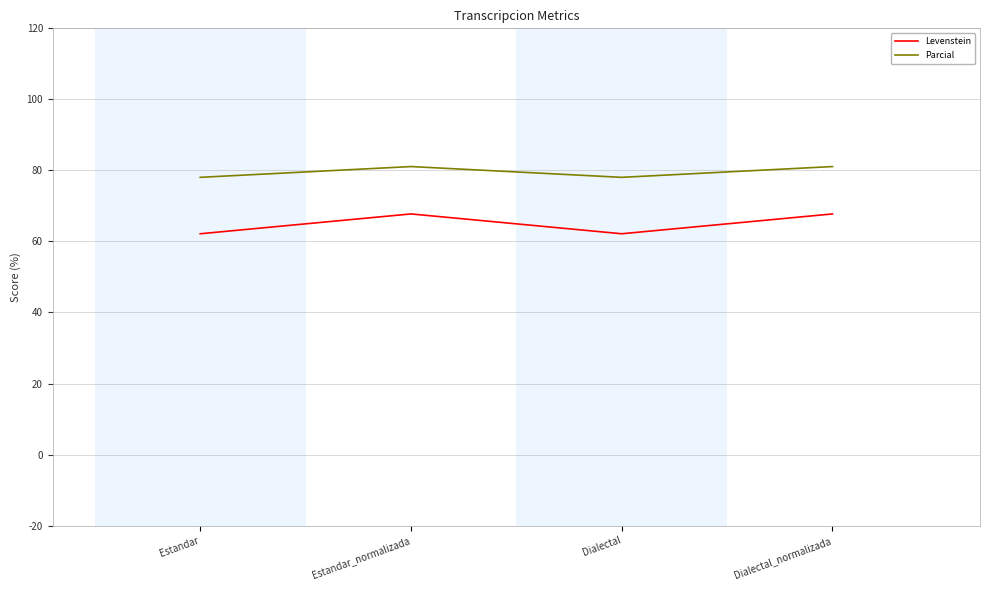

What is the total value across all series at Estandar_normalizada?

148.8